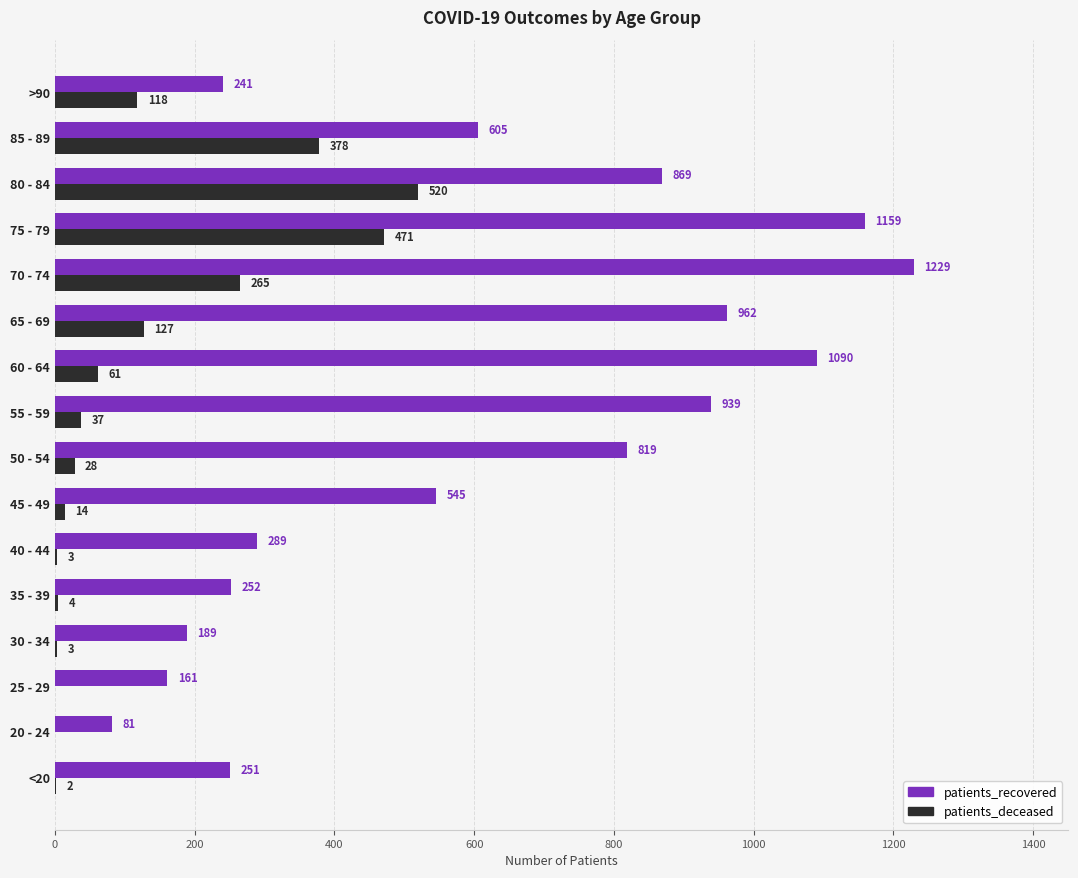

What is the greatest value displayed?

1229